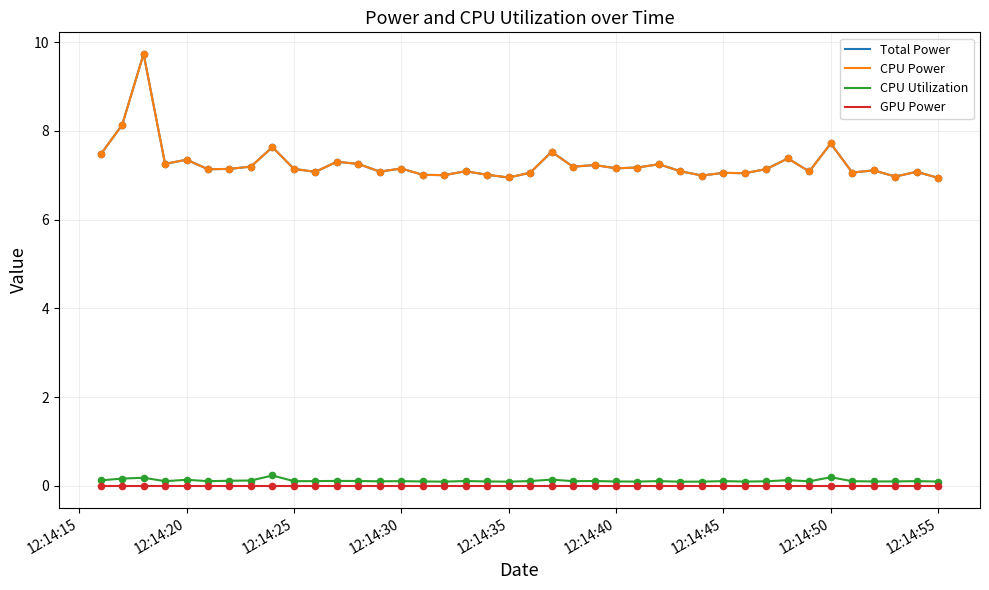

At how many categories does at least one series exceed 2?

40